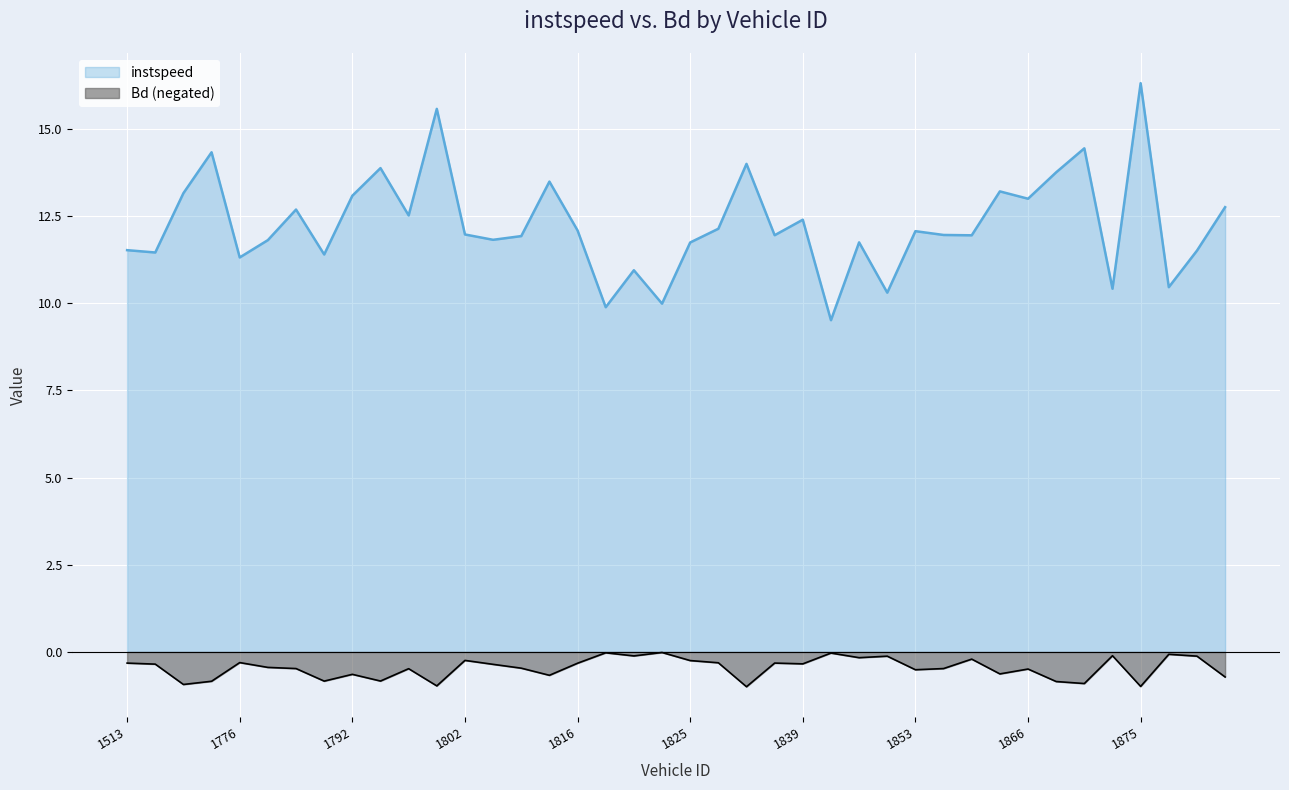

How many lines are shown in the chart?

2